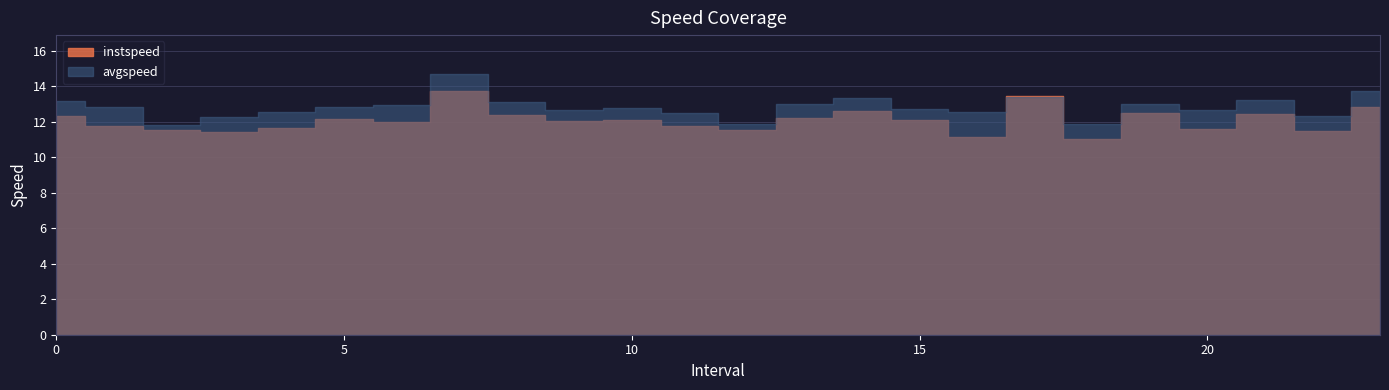

Rank the series by their average value, from lowest to highest.

instspeed, avgspeed